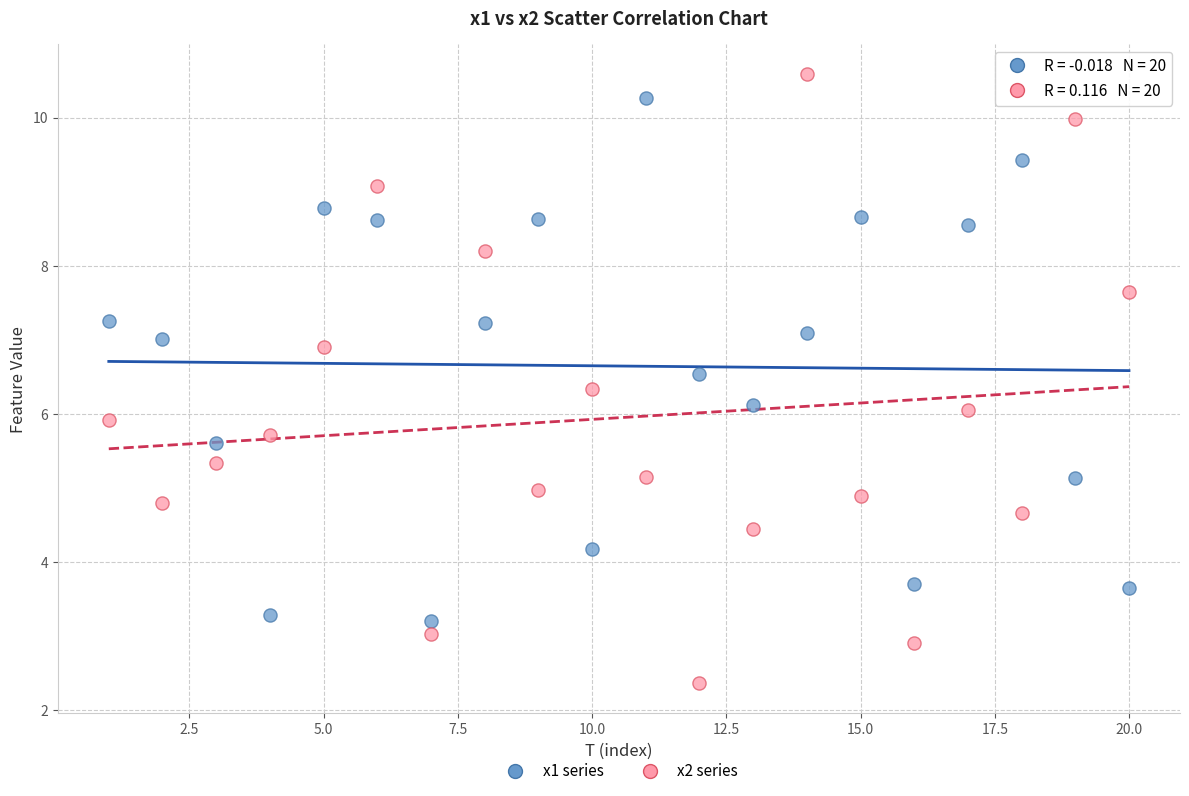

What is the X range (max minus min) for the scatter plot?

19.0